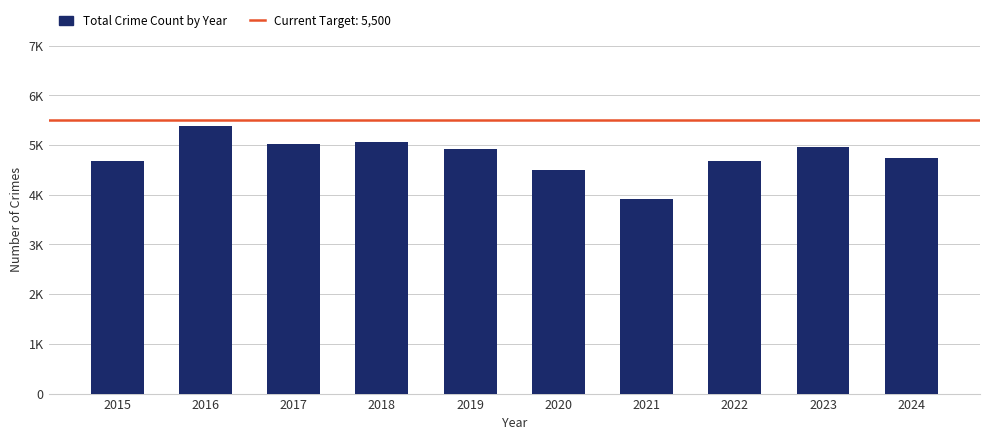

What is the value of the 9th bar from the left?

4967